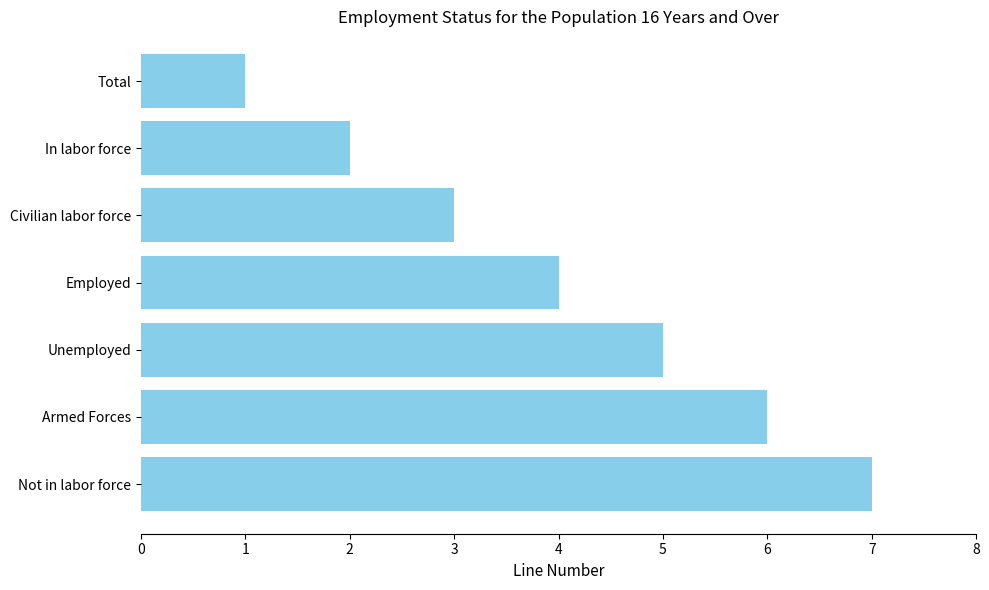

What is the sum of the values at Employed and Armed Forces?

10